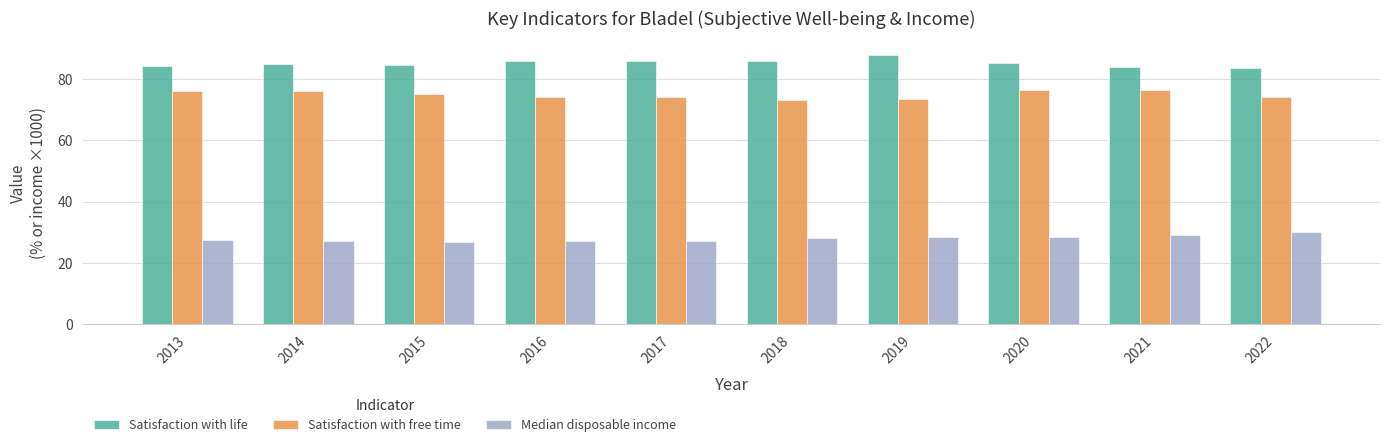

What is the total value across all series at 2021?

189.8